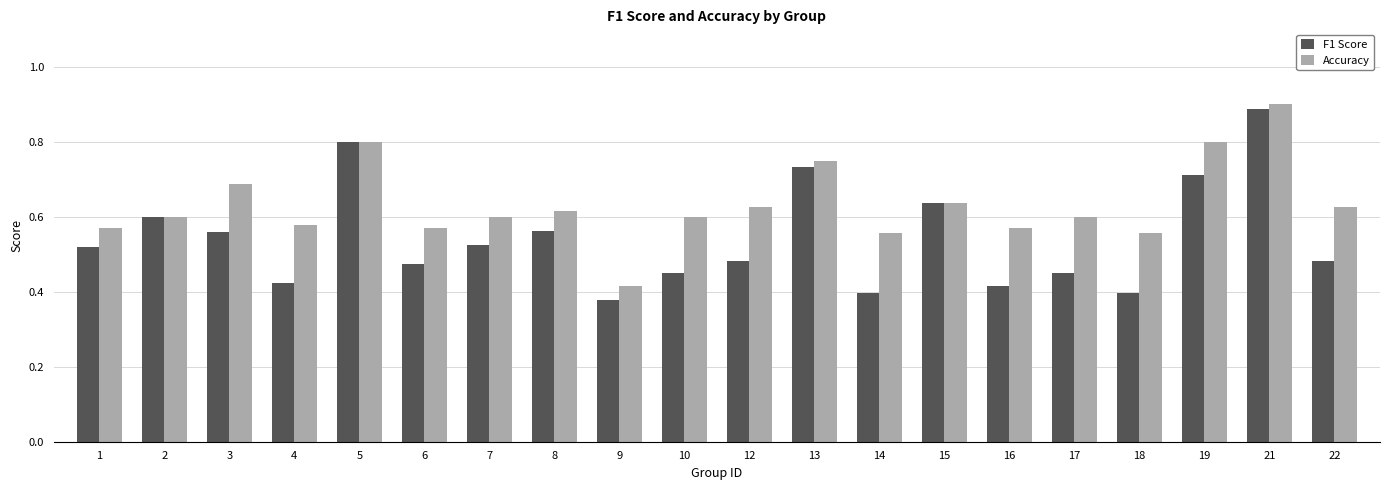

Rank the series by their maximum value, from highest to lowest.

Accuracy, F1 Score